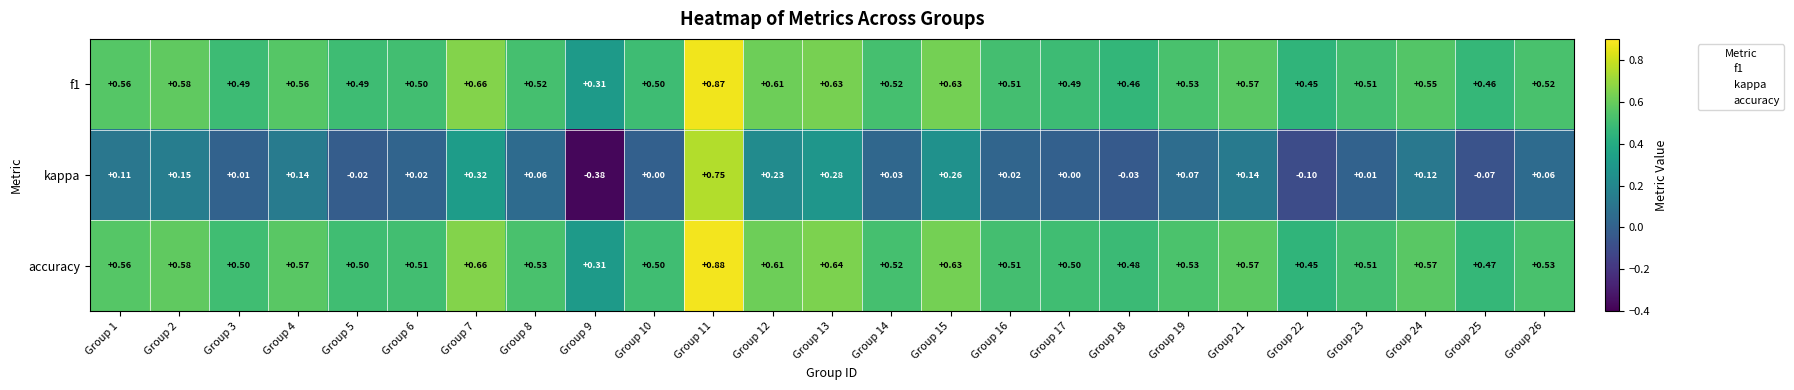

List the series in order of their peak value, highest first.

accuracy, f1, kappa